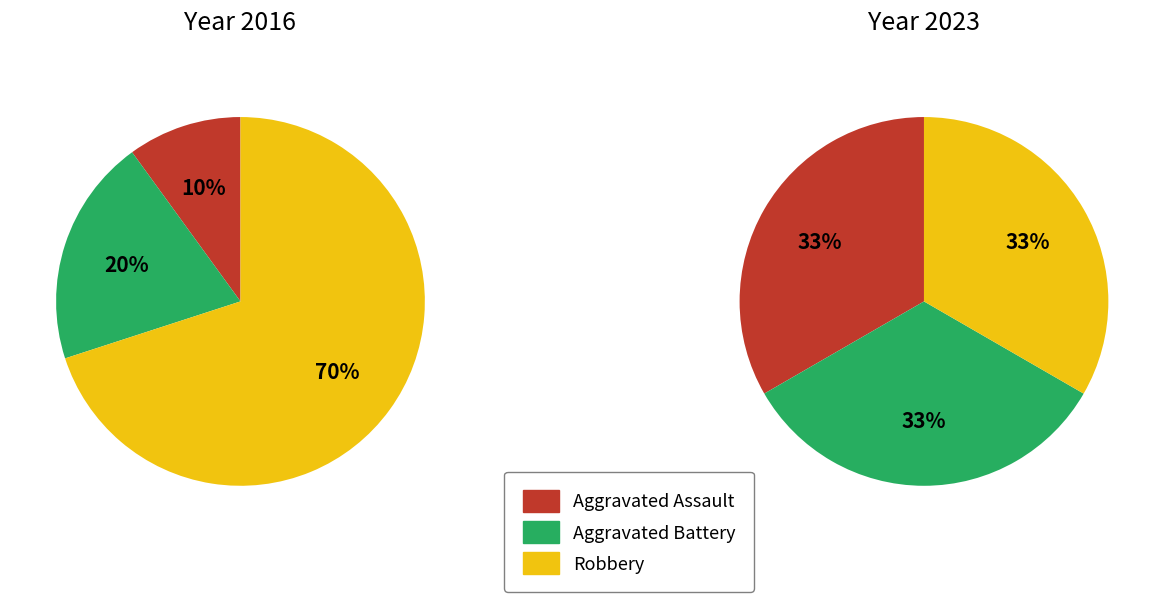

How many segments does this pie chart have?

3